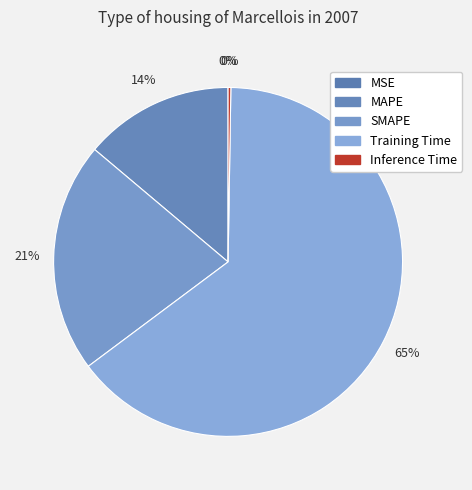

Between MSE and Inference Time, which is larger?

Inference Time